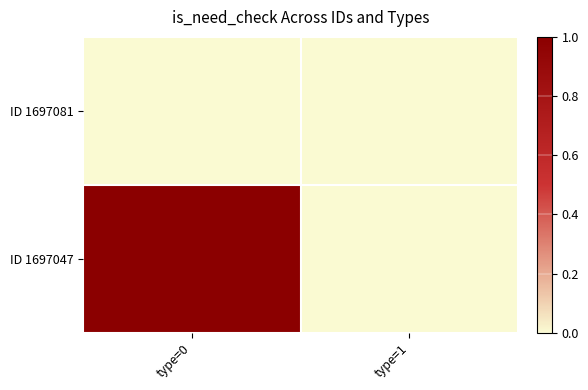

Rank the series by their average value, from highest to lowest.

ID 1697047, ID 1697081